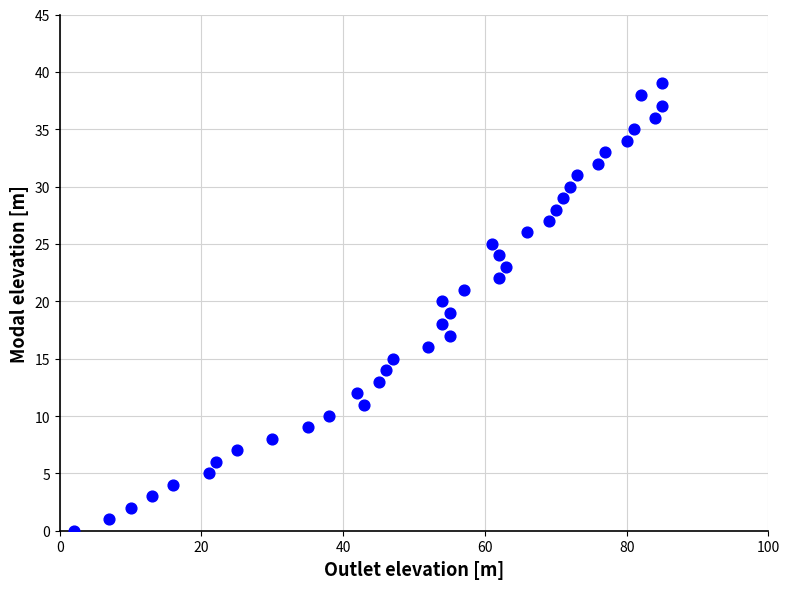

What is the range of X values (max minus min)?

83